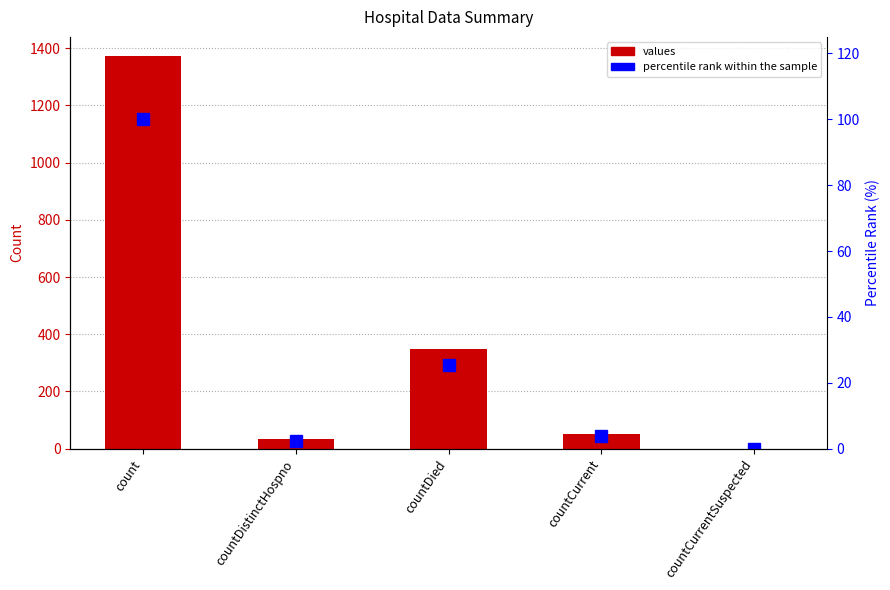

Reading left to right, list all the values displayed in this chart.

values: count=1371.0	countDistinctHospno=33.0	countDied=349.0	countCurrent=52.0	countCurrentSuspected=0.0
percentile rank within the sample: count=100.0	countDistinctHospno=2.4	countDied=25.5	countCurrent=3.8	countCurrentSuspected=0.0